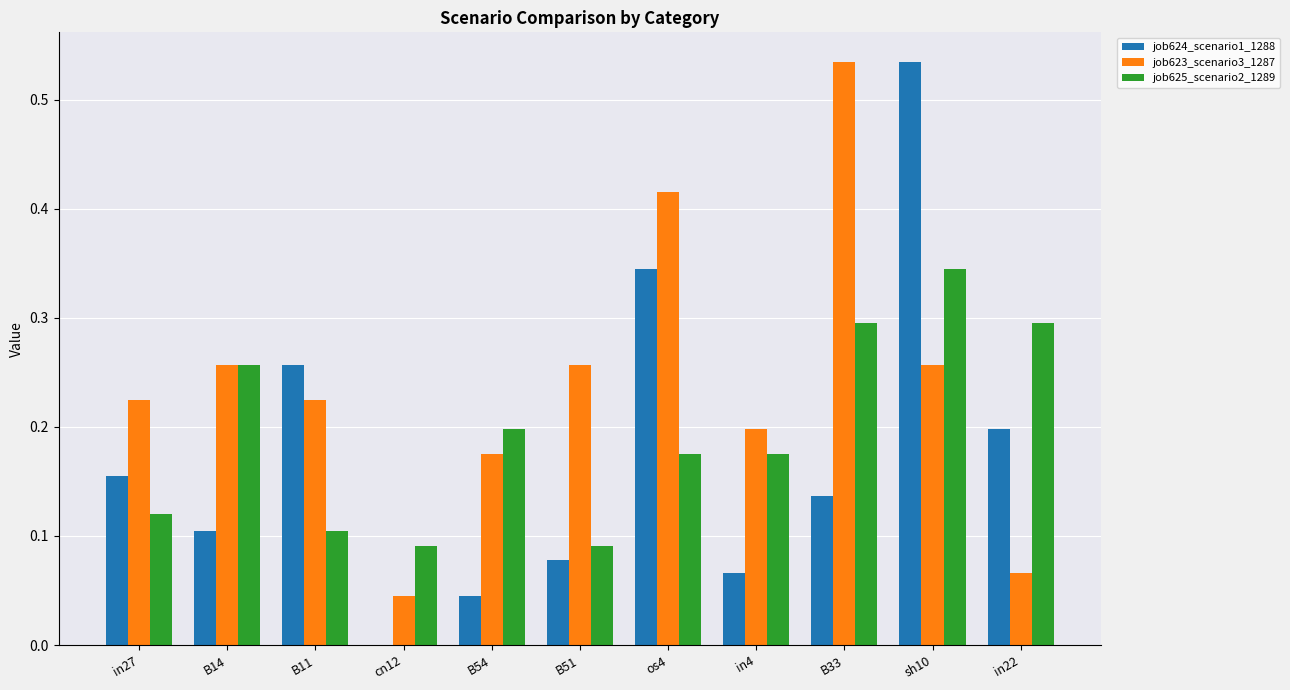

What is the sum of all job624_scenario1_1288 values?

1.9